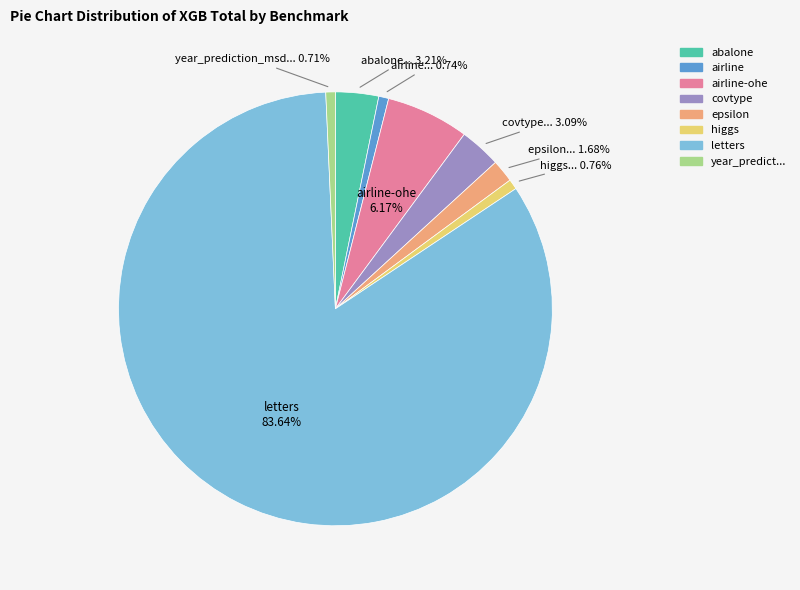

Is there a majority slice in this chart?

Yes